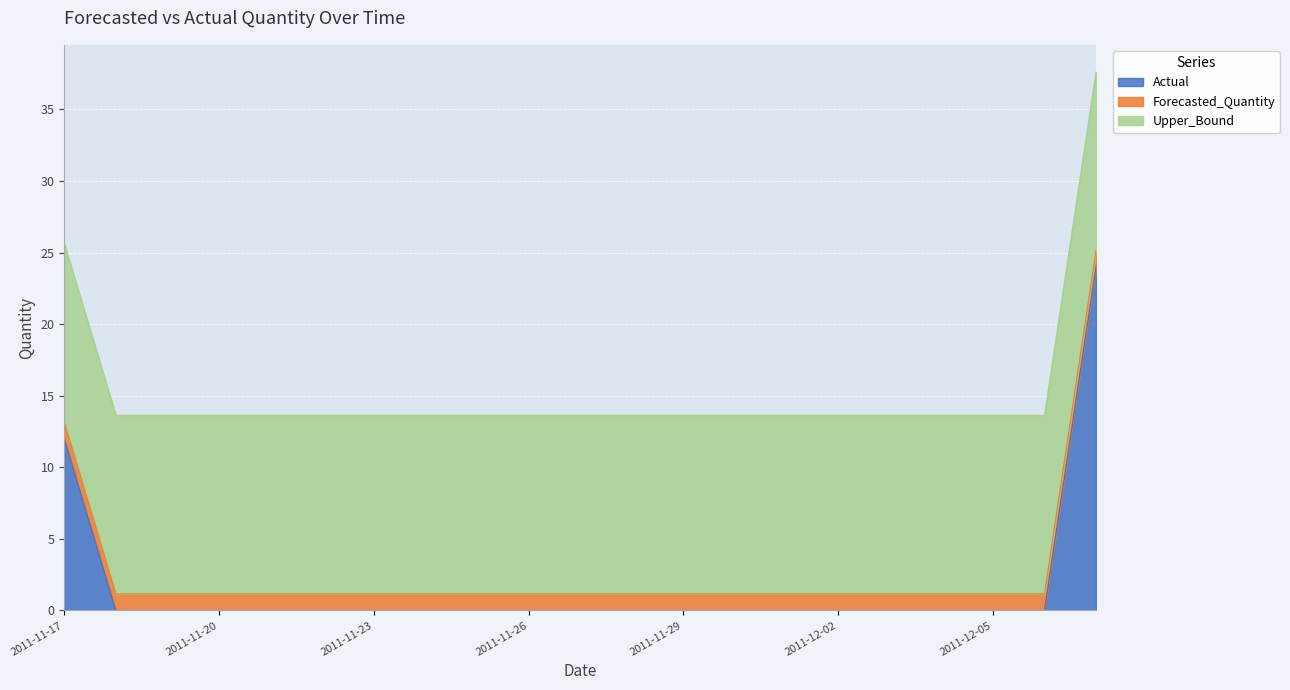

What is the total value across all series at 2011-11-20?

13.6